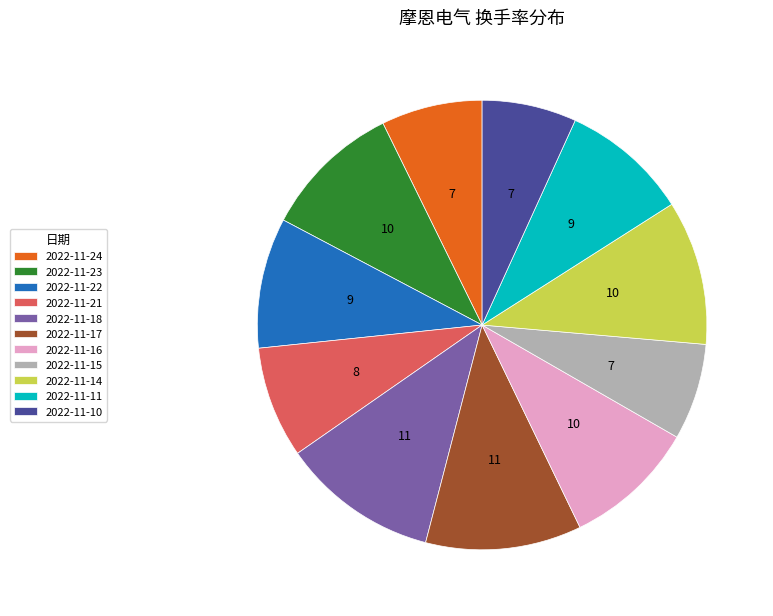

Approximately how many times larger is the value at 2022-11-24 compared to 2022-11-11?

0.8